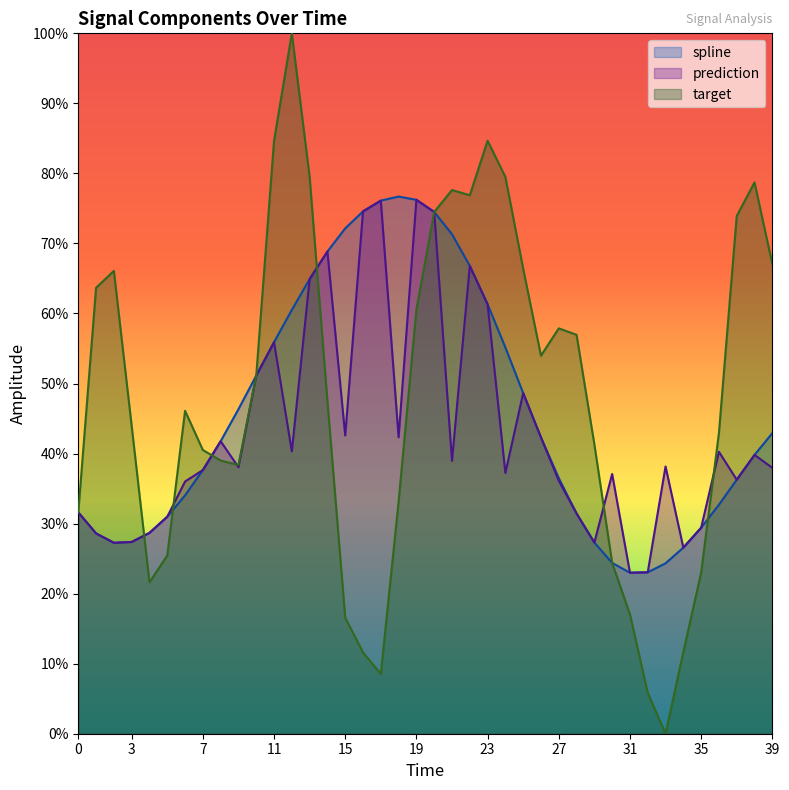

Does the chart have visible grid lines?

No